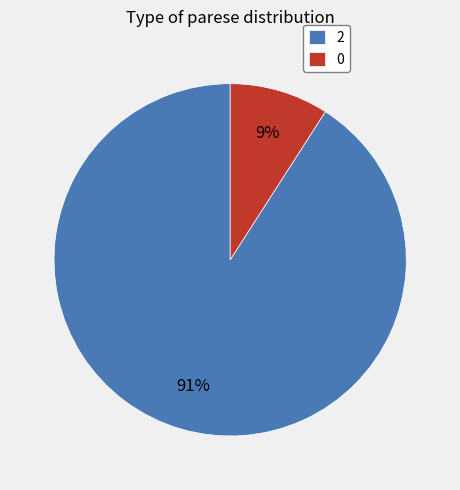

How many segments does this pie chart have?

2